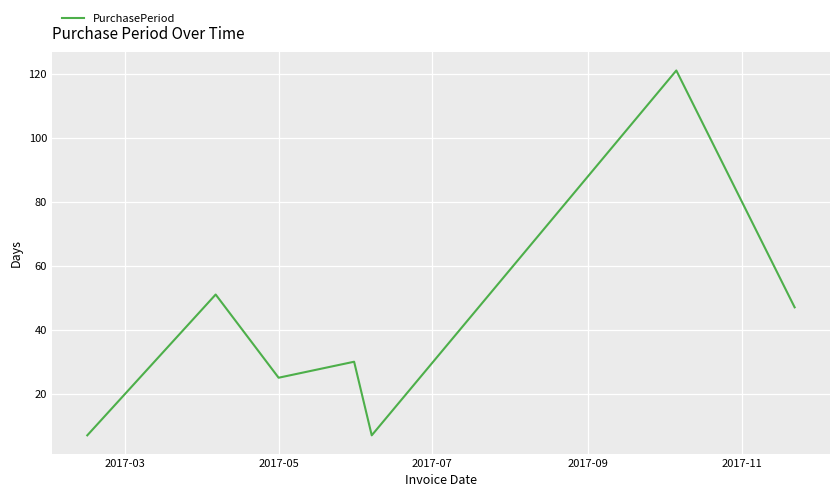

What is the average value?

41